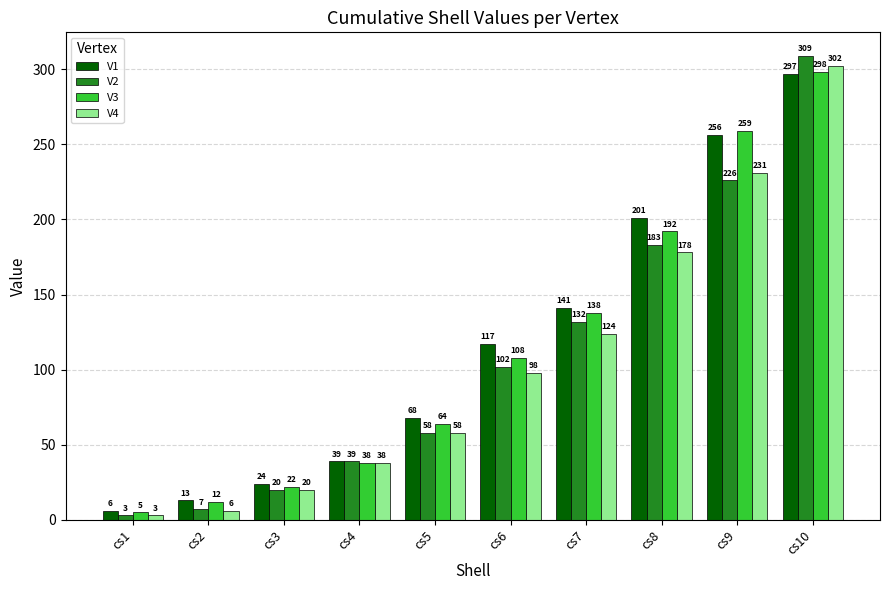

What is the maximum value for V3?

298